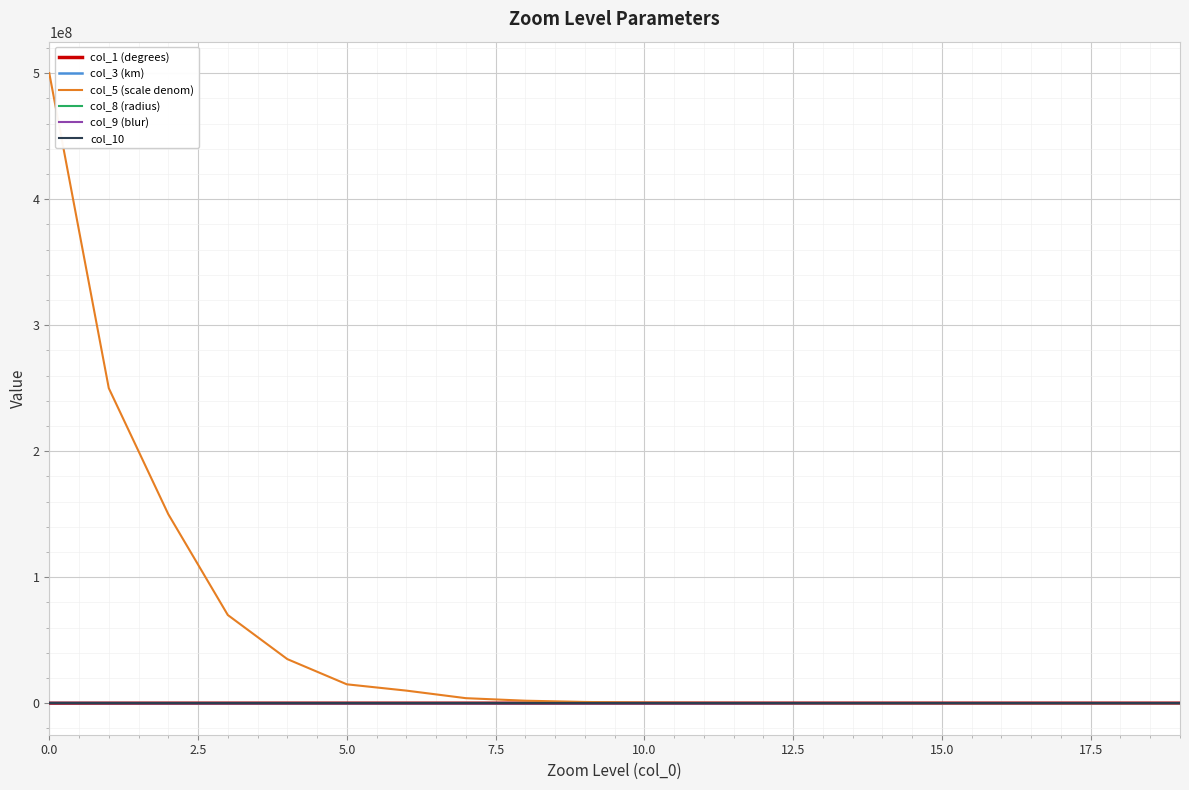

Does the chart display data point markers on the line(s)?

No